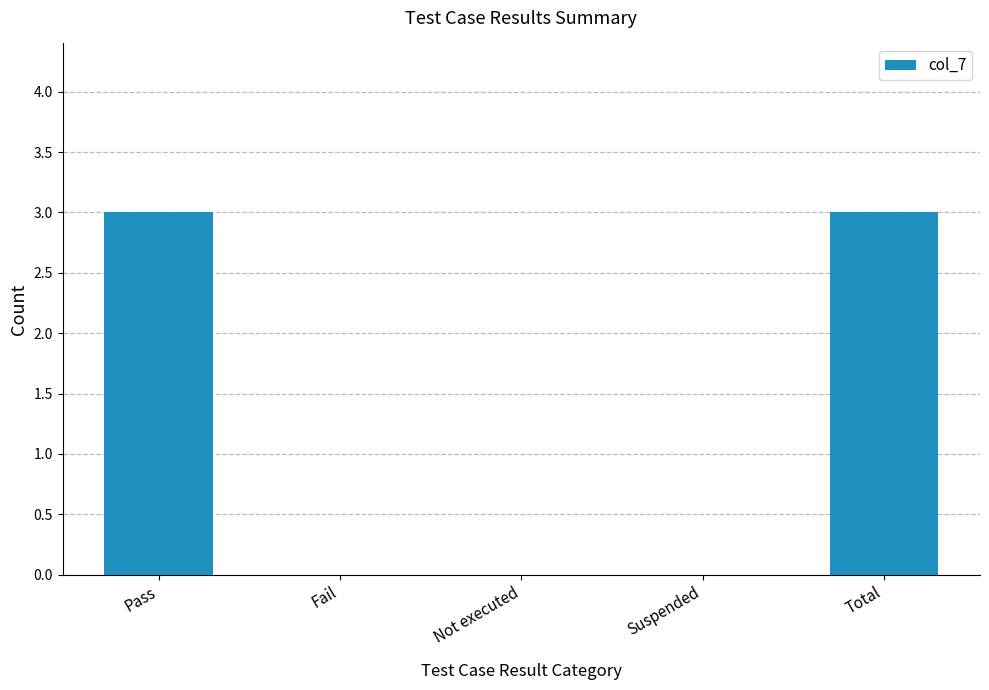

The value at Not executed is 0. True or false?

True